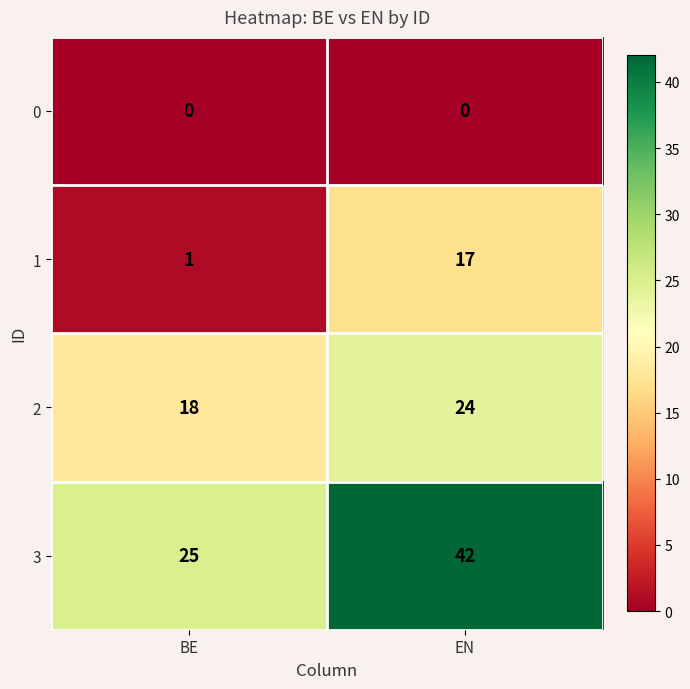

Which label corresponds to the largest value in the chart?

EN